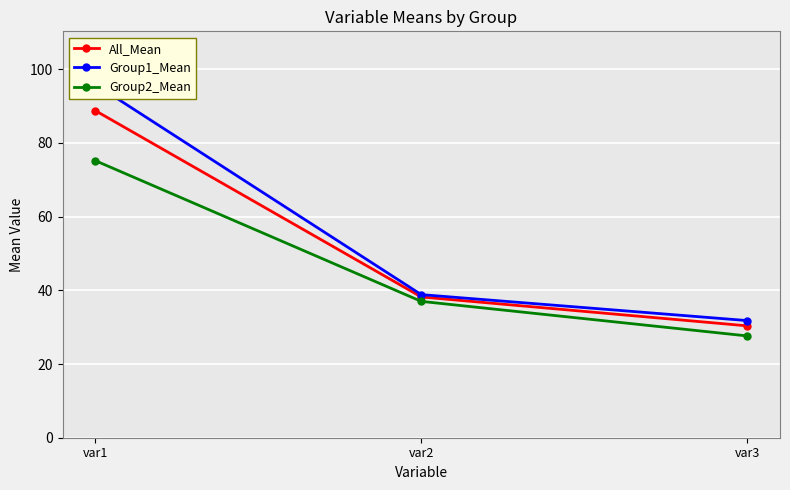

Reading left to right, what are all the values shown in this chart?

All_Mean: 88.8	38.2	30.4
Group1_Mean: 95.9	38.8	31.8
Group2_Mean: 75.2	37.0	27.6